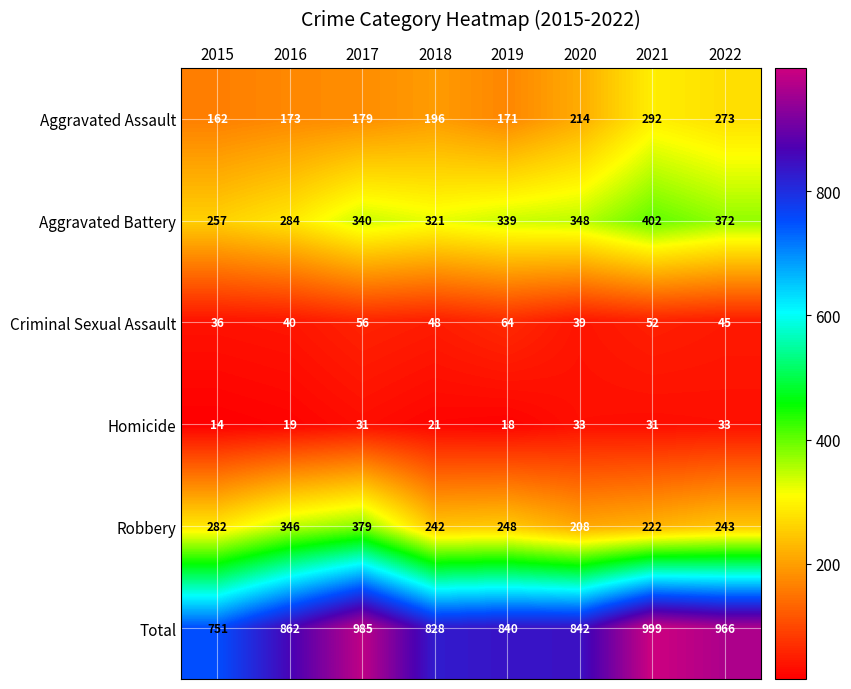

At which category is the sum across all series the highest?

2021